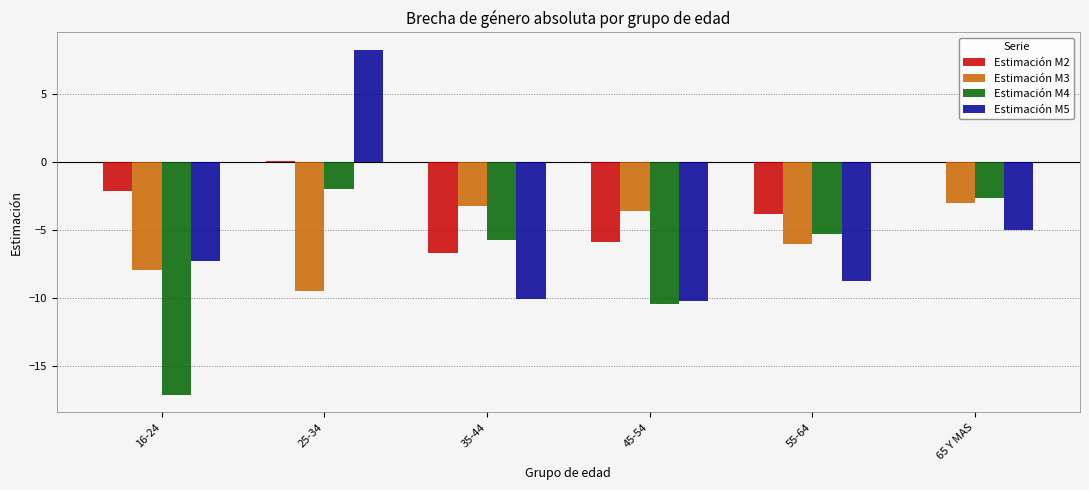

At which category is the sum across all series the highest?

25-34